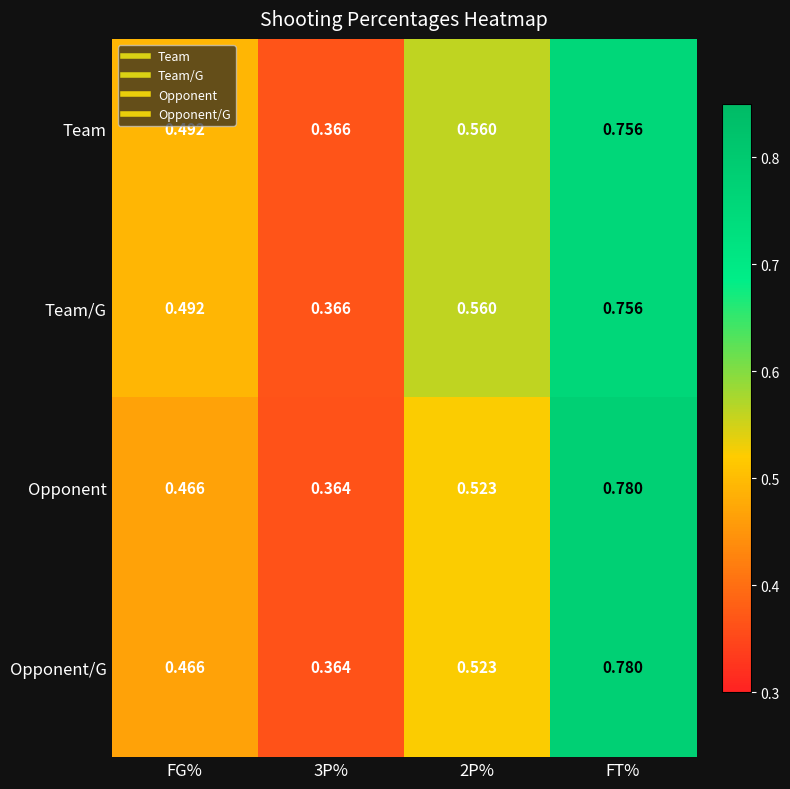

At which label does Team/G reach its peak?

FT%